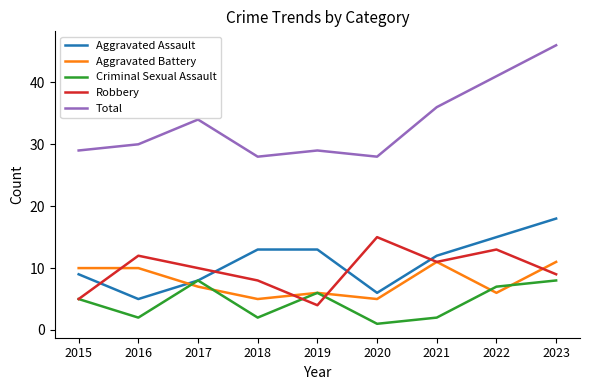

True or false: Aggravated Assault has more than 1 interior local peaks.

False